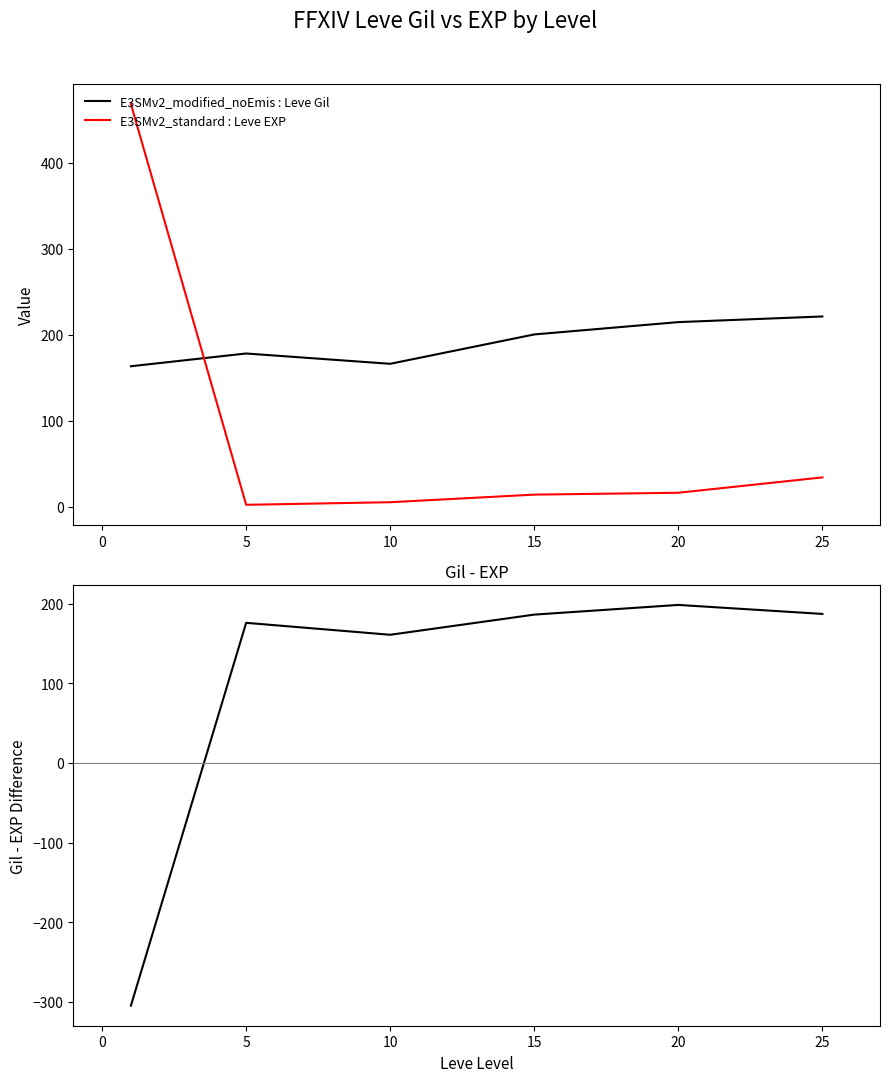

What is the average value of the E3SMv2_modified_noEmis : Leve Gil series?

190.8